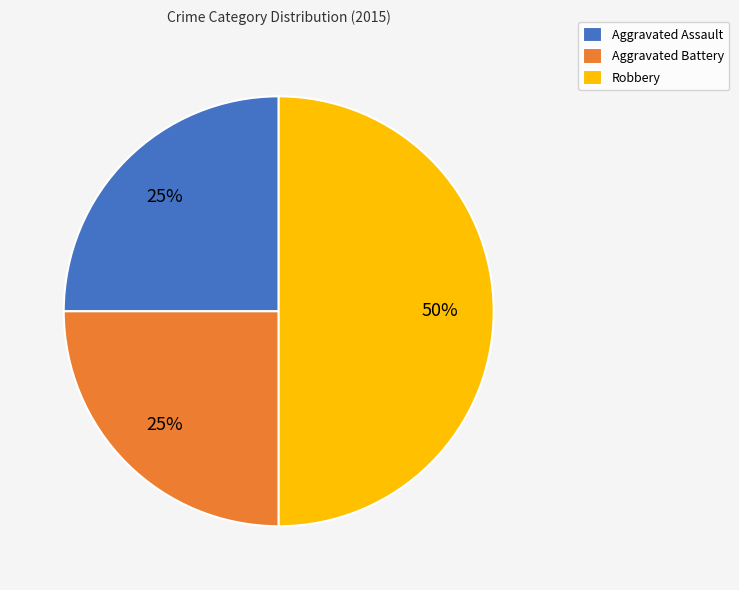

To the nearest percent, what percentage of the pie is Aggravated Assault?

25%